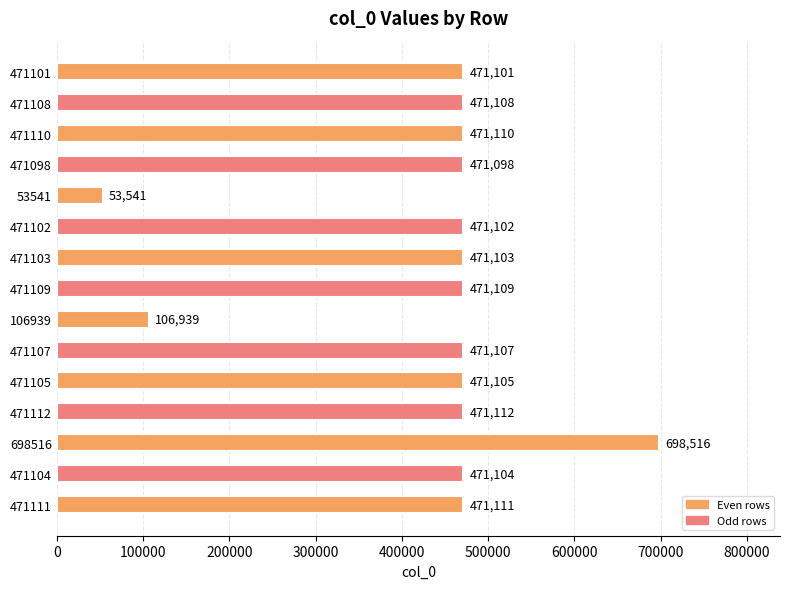

What is the change in value from 471110 to 471104?

-6